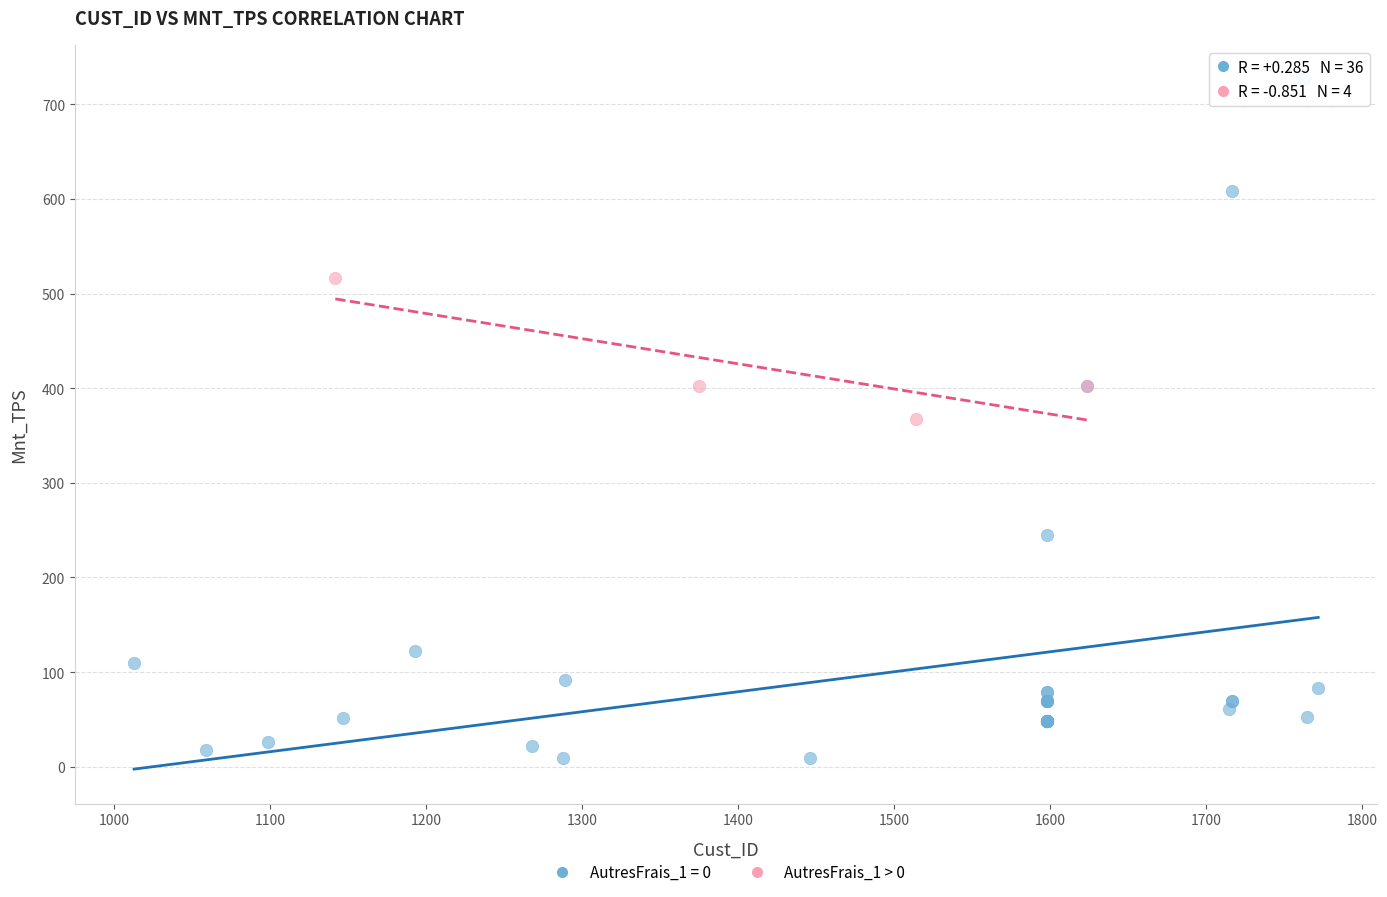

Which series has the widest spread of Y values?

AutresFrais_1 = 0